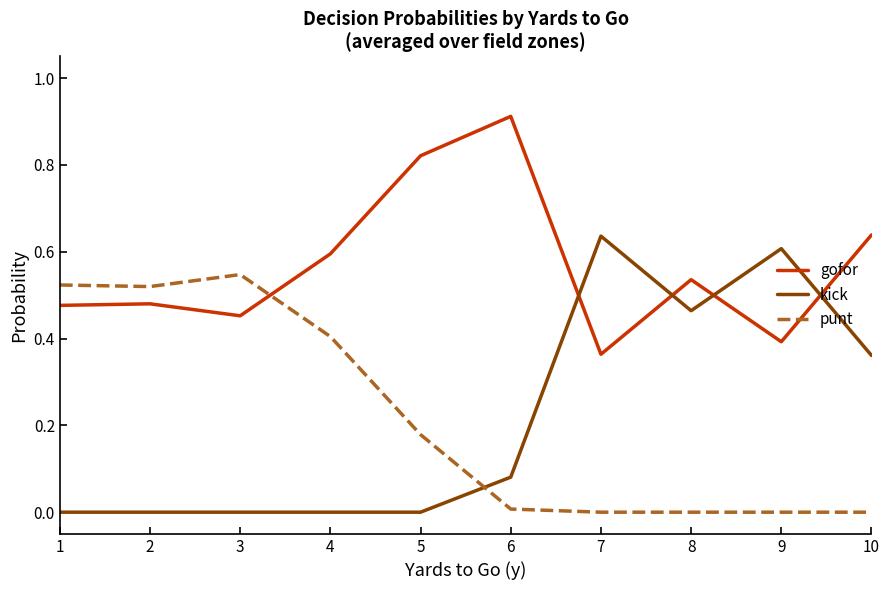

At which category does the chart reach its peak across all series?

6